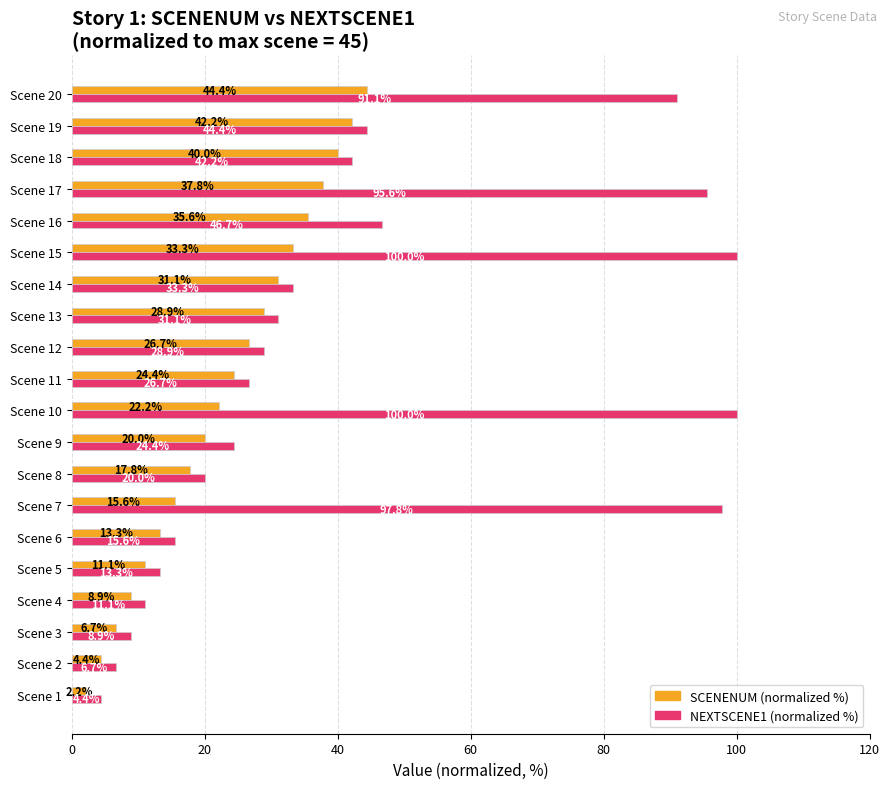

What is the difference between the highest and lowest values at Scene 16?

11.1